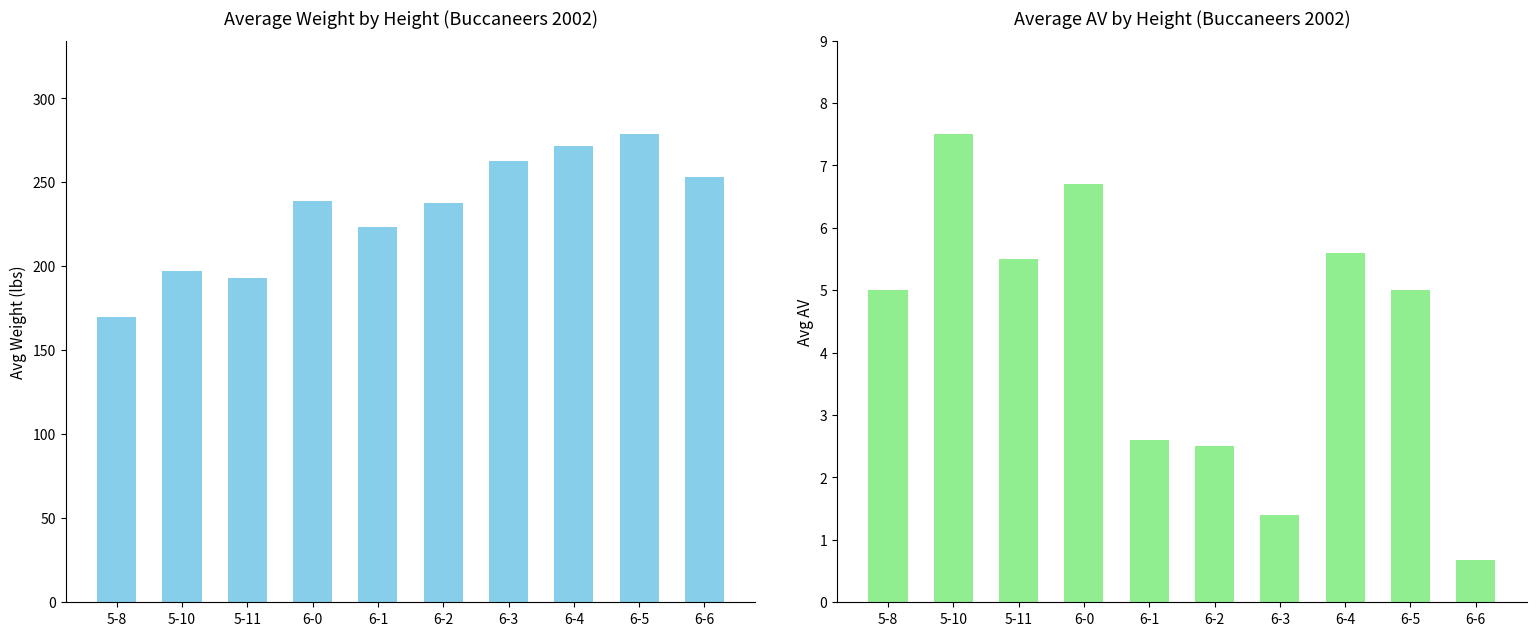

What is the difference between the highest and lowest values at 6-0?

231.9